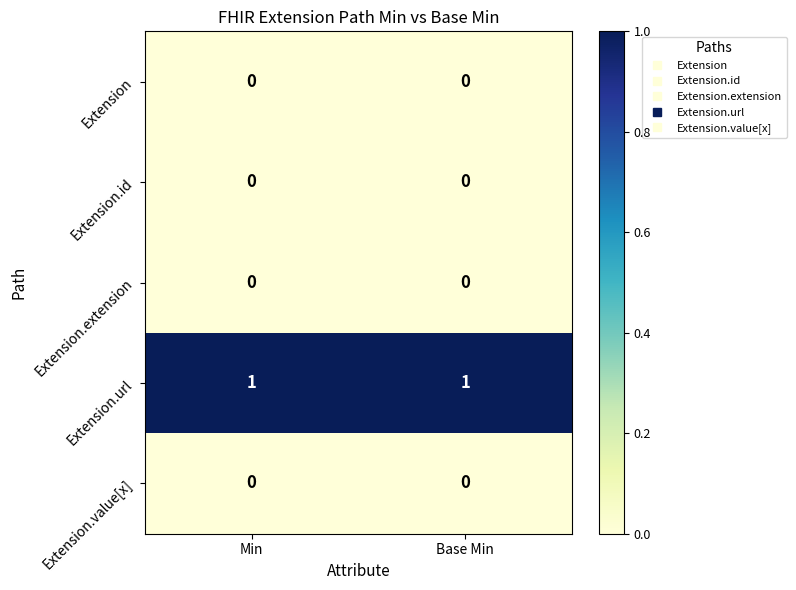

Which series has the largest total across all categories?

Extension.url